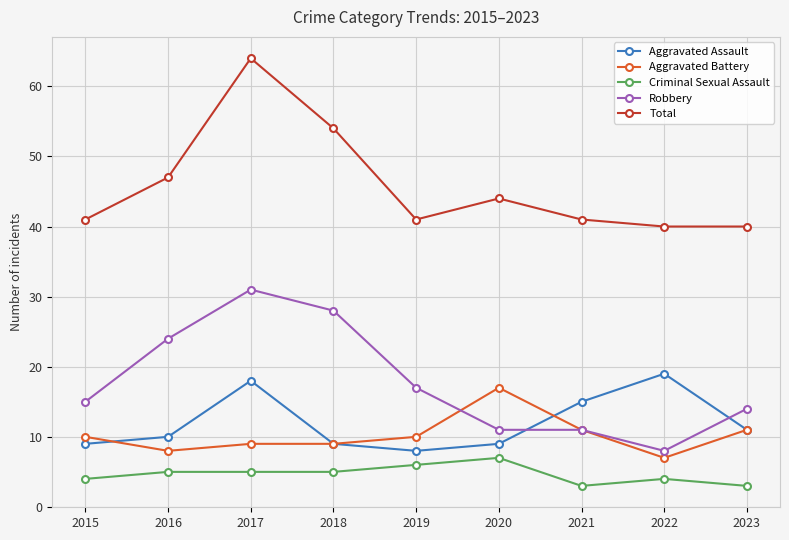

True or false: Aggravated Assault has more than 1 interior local peaks.

True